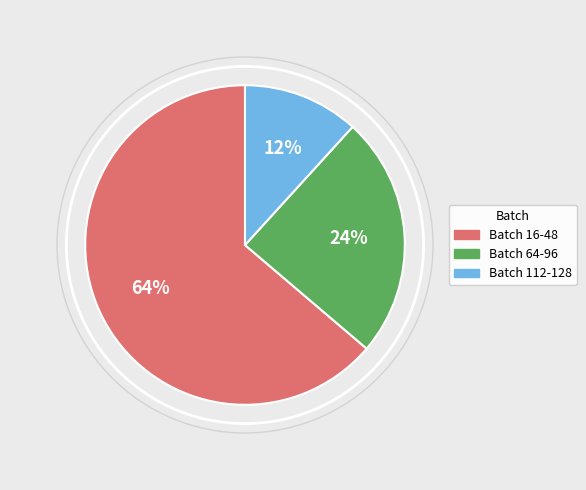

What is the largest slice in the pie chart?

Batch 16-48